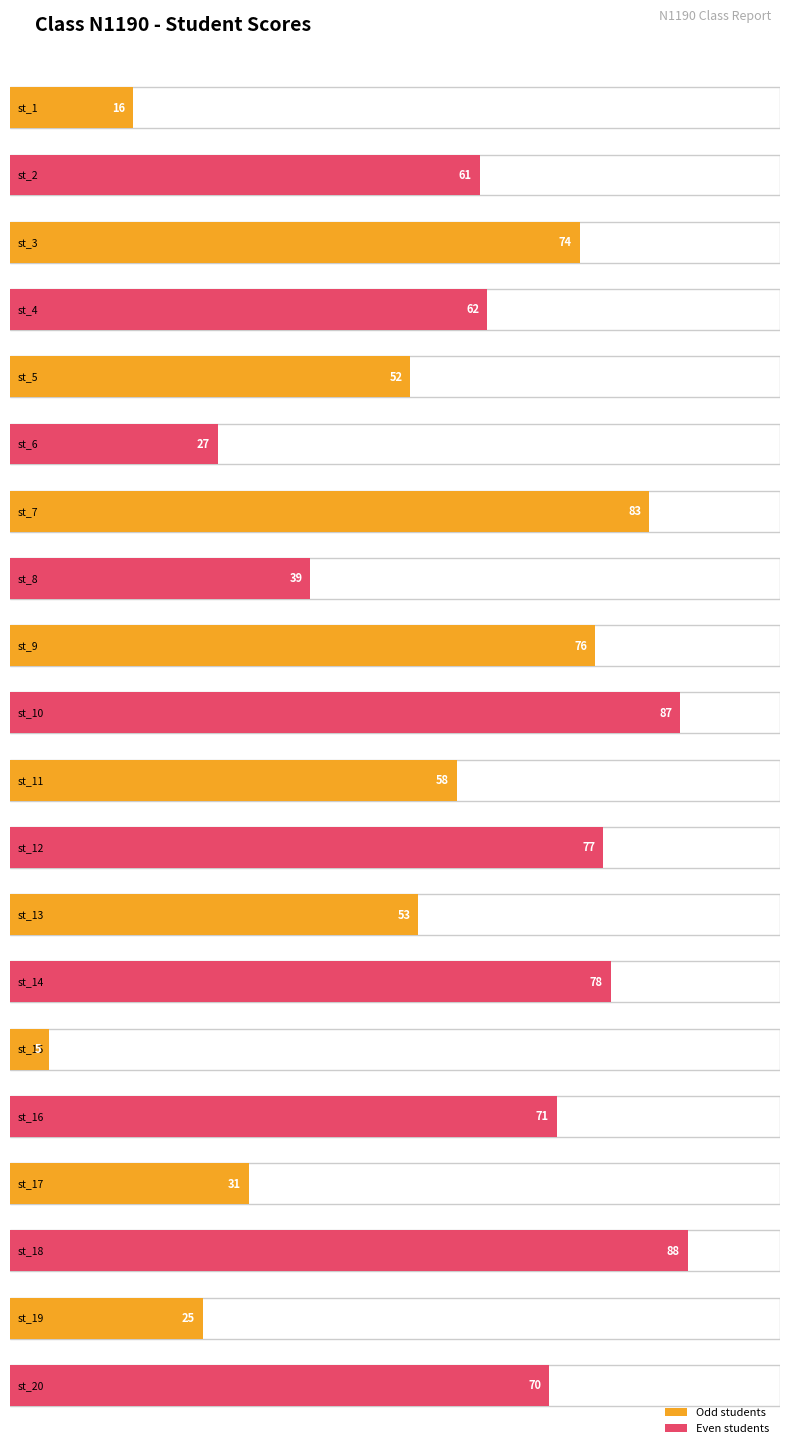

Where does the data first go above 62?

st_3